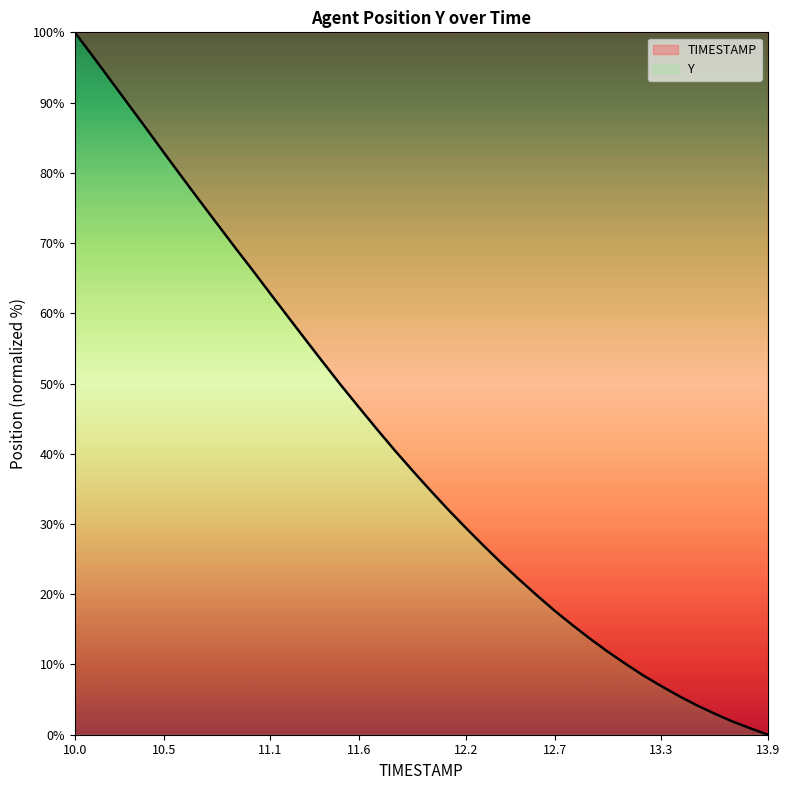

What is the sum of all values?

1651.6